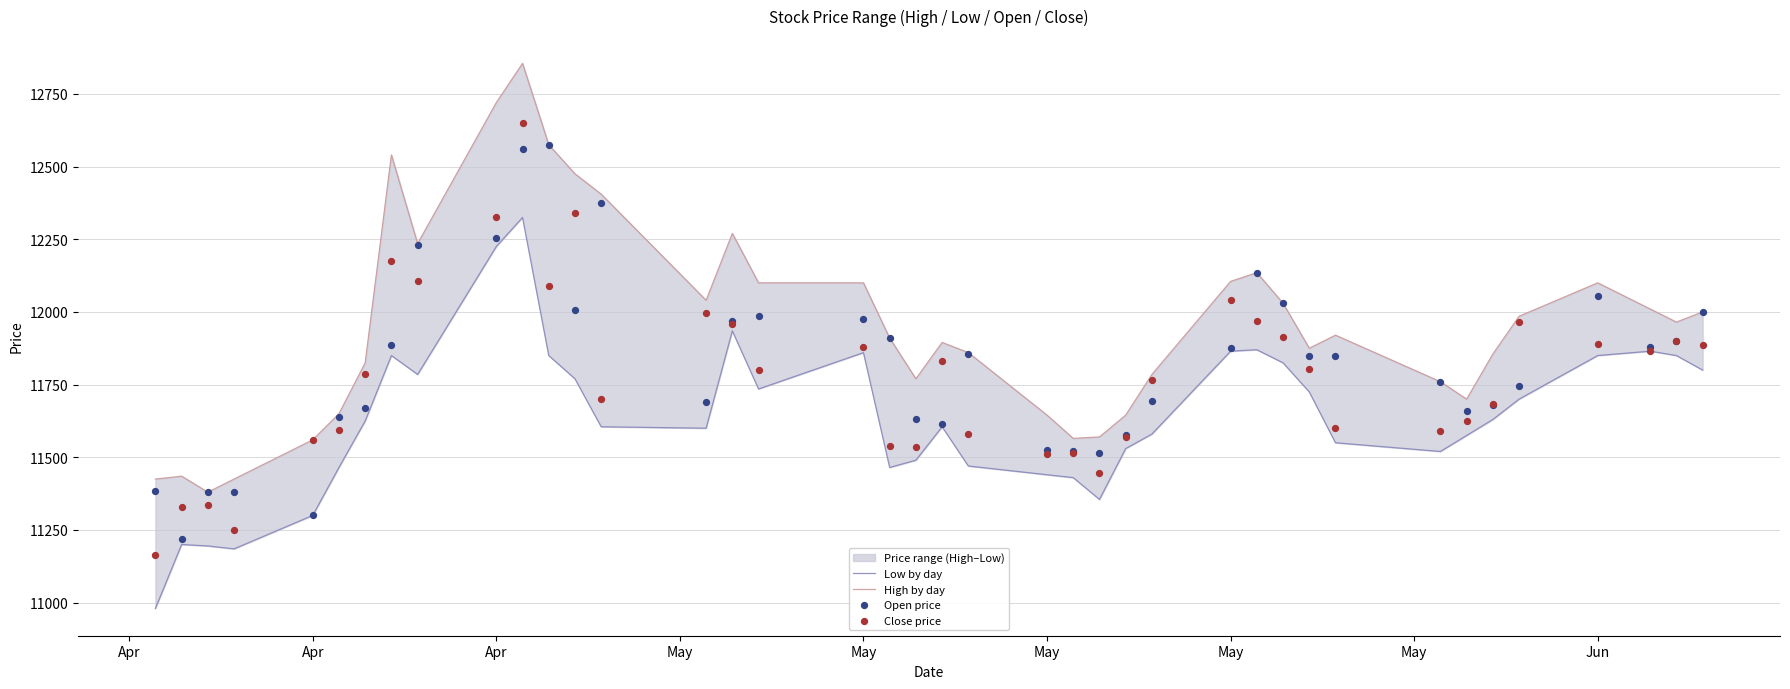

Is the value of Close price at 38 greater than the value of Open price at 12?

No